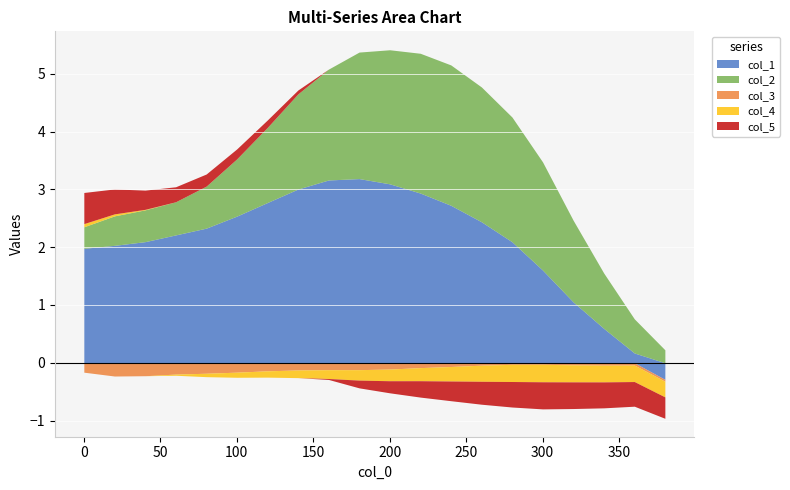

Count the number of categories in the chart.

20